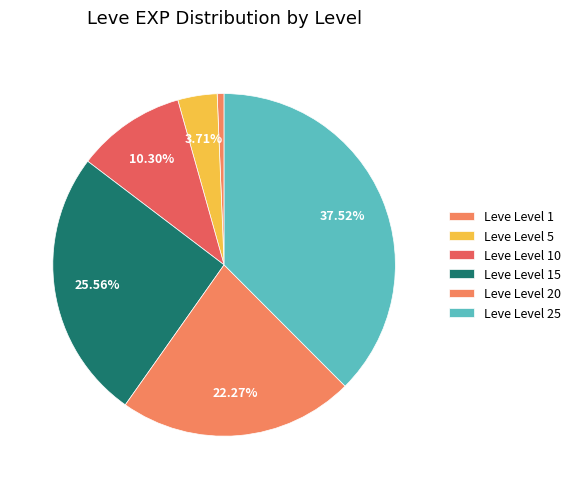

Which slice is the largest?

Leve Level 25